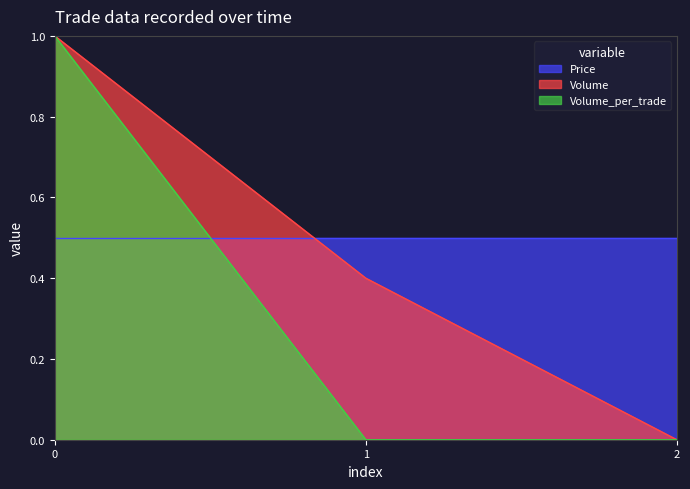

How many distinct data groups are displayed?

3